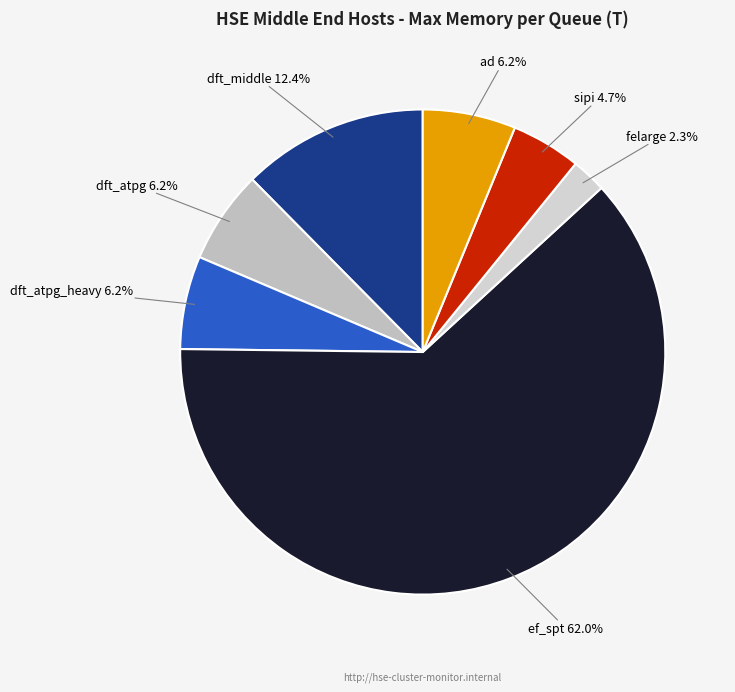

Does ef_spt represent more than half of the total?

Yes